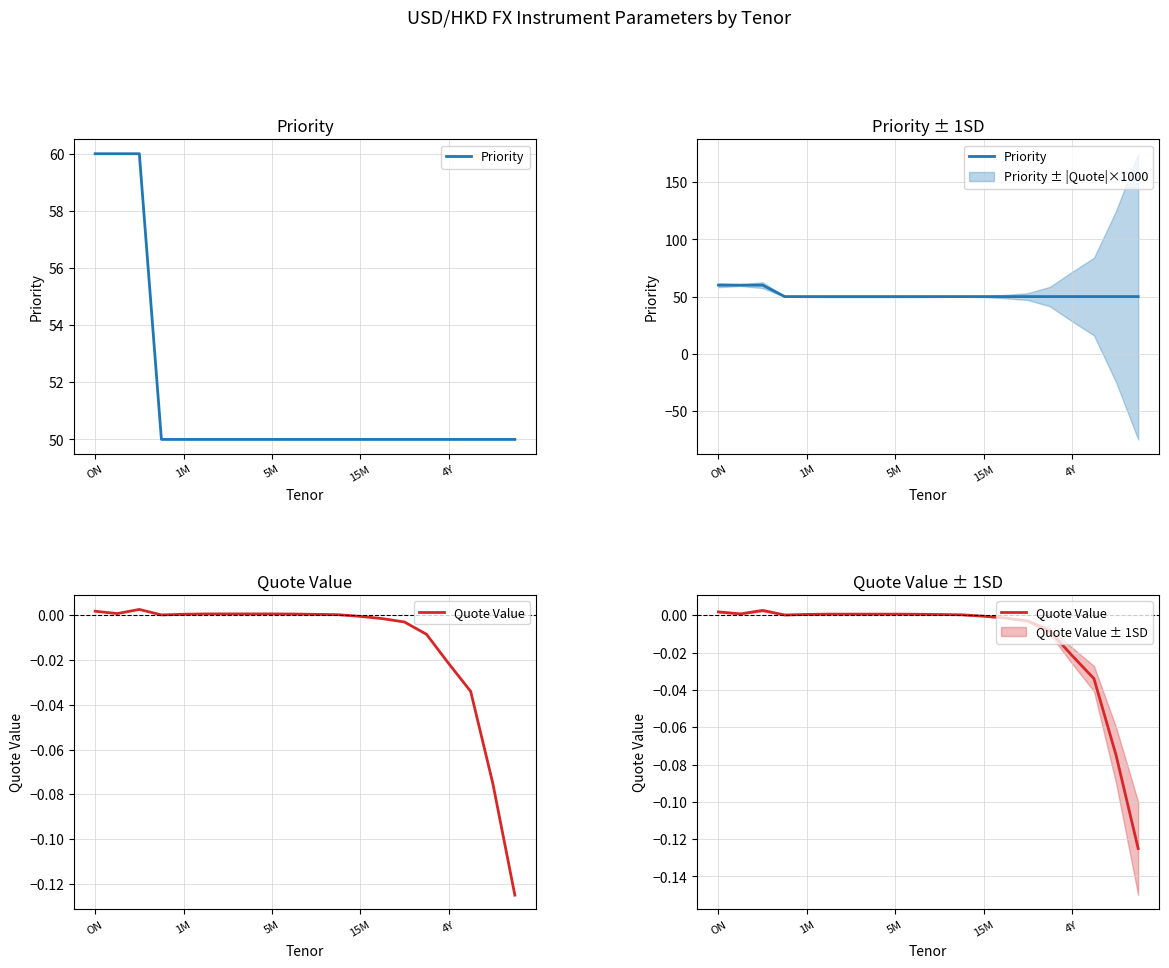

True or false: Priority and Quote Value intersect in this chart.

False